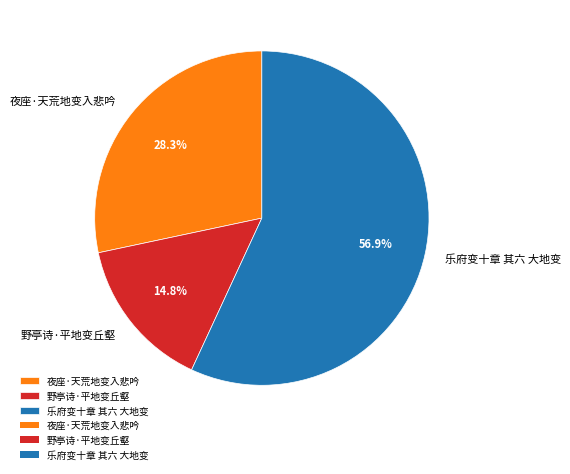

What is the majority slice?

乐府变十章 其六 大地变